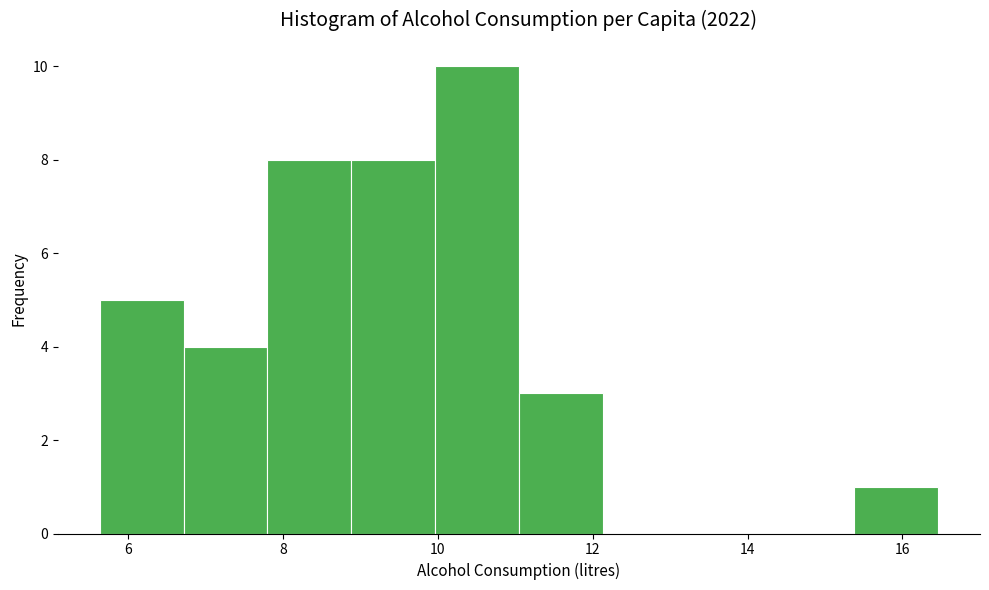

Reading left to right, list every bar in this chart as the range it spans on the x-axis followed by its height. Neither the bar edges nor the heights are printed on the chart, so give them approximately, as read against the axes.

5.6 to 6.8: 5
6.8 to 7.8: 4
7.8 to 8.8: 8
8.8 to 10.0: 8
10.0 to 11.0: 10
11.0 to 12.2: 3
12.2 to 13.2: 0
13.2 to 14.2: 0
14.2 to 15.4: 0
15.4 to 16.4: 1